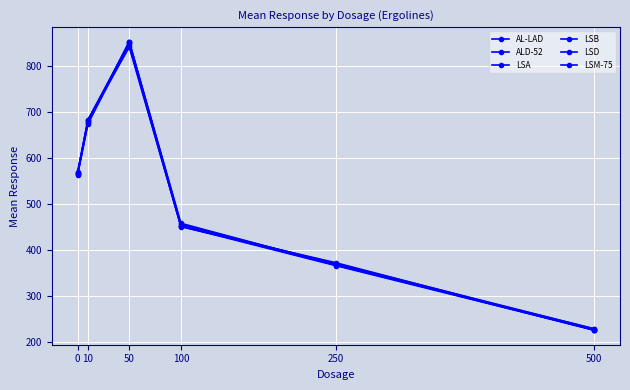

The value of LSM-75 at 50 is 853.4. True or false?

True